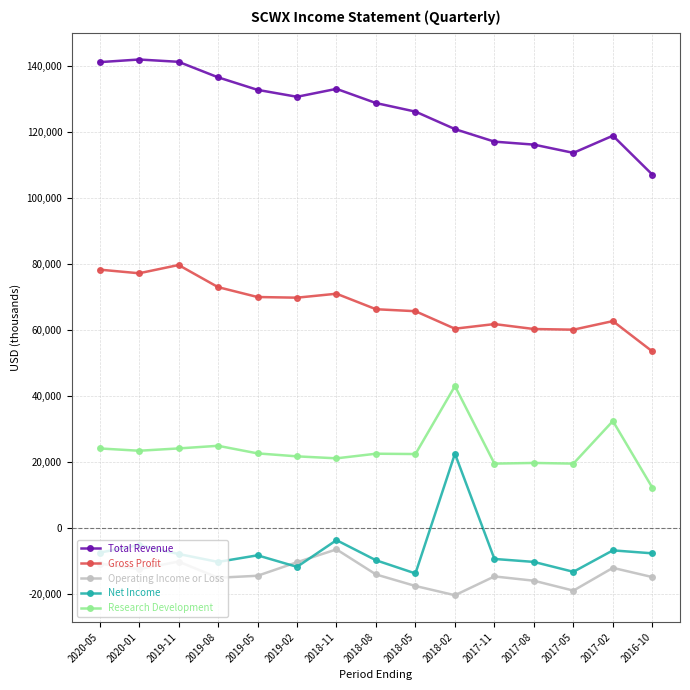

Rank the series by their maximum value, from highest to lowest.

Total Revenue, Gross Profit, Research Development, Net Income, Operating Income or Loss